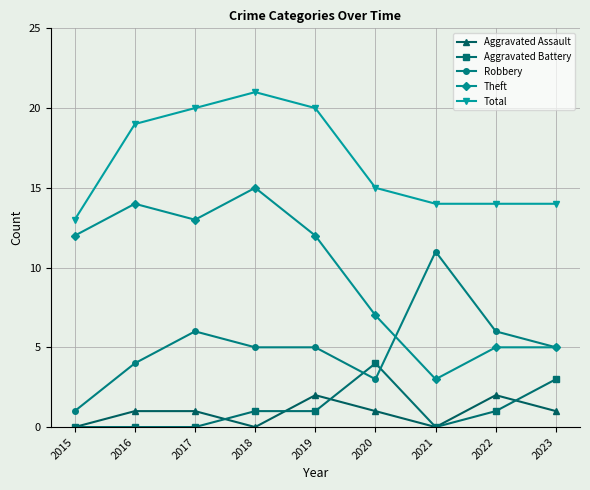

Is it true that Theft equals 12 at 2019?

True